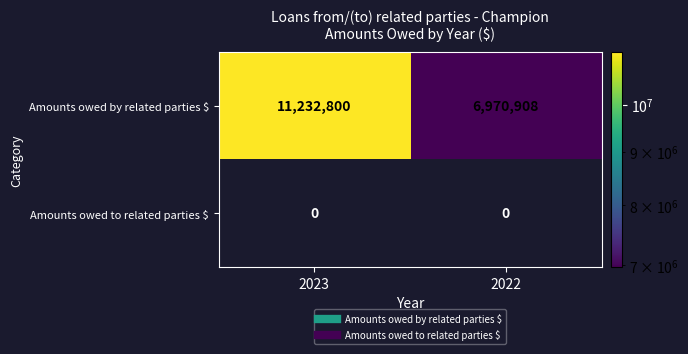

What value does the Amounts owed by related parties $ series have at 2022?

6970908